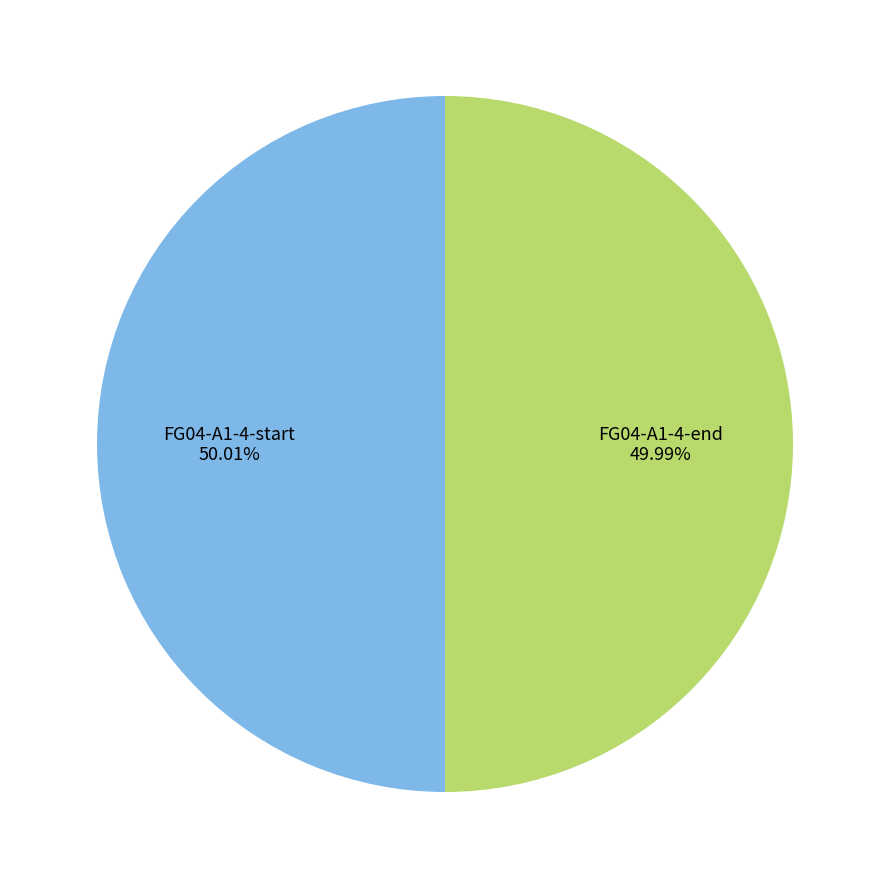

To the nearest percent, what portion does FG04-A1-4-end represent?

50%